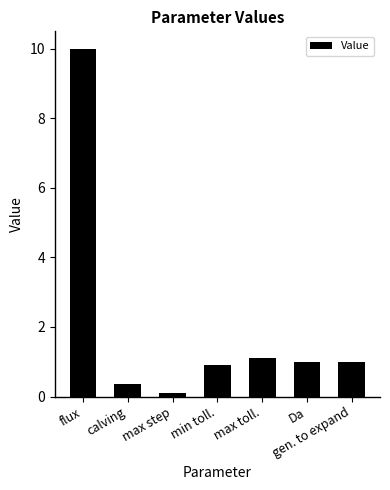

Reading left to right, list all the values displayed in this chart.

10.0	0.4	0.1	0.9	1.1	1.0	1.0